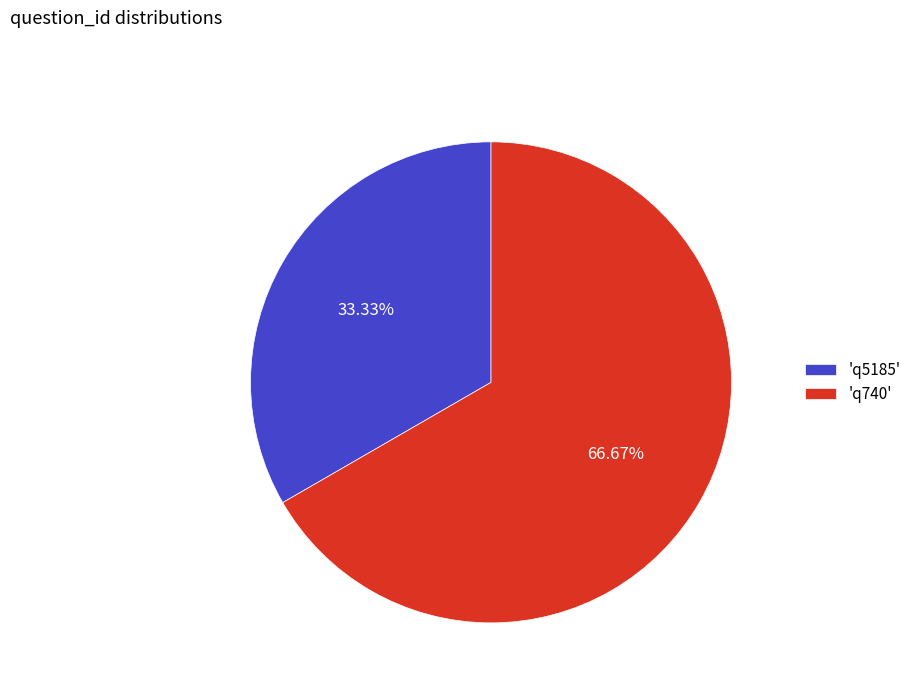

Is the sum of 'q740' and 'q5185' greater than half?

Yes